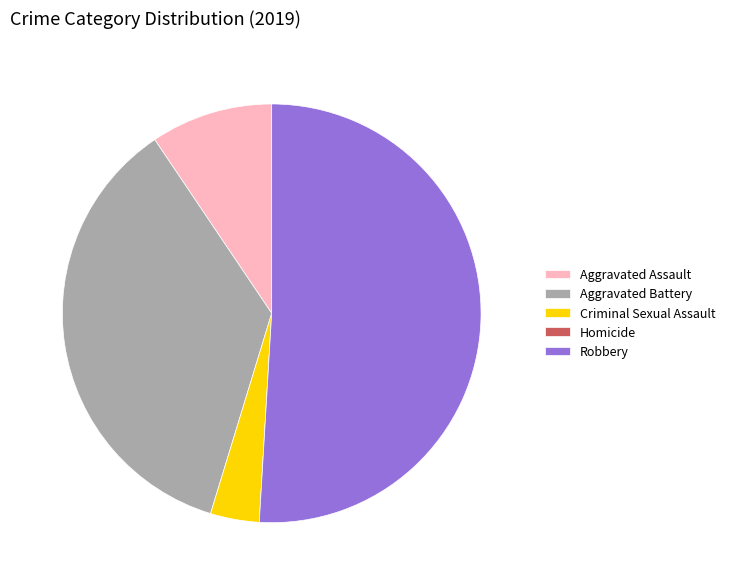

Is Robbery the majority of the pie?

Yes